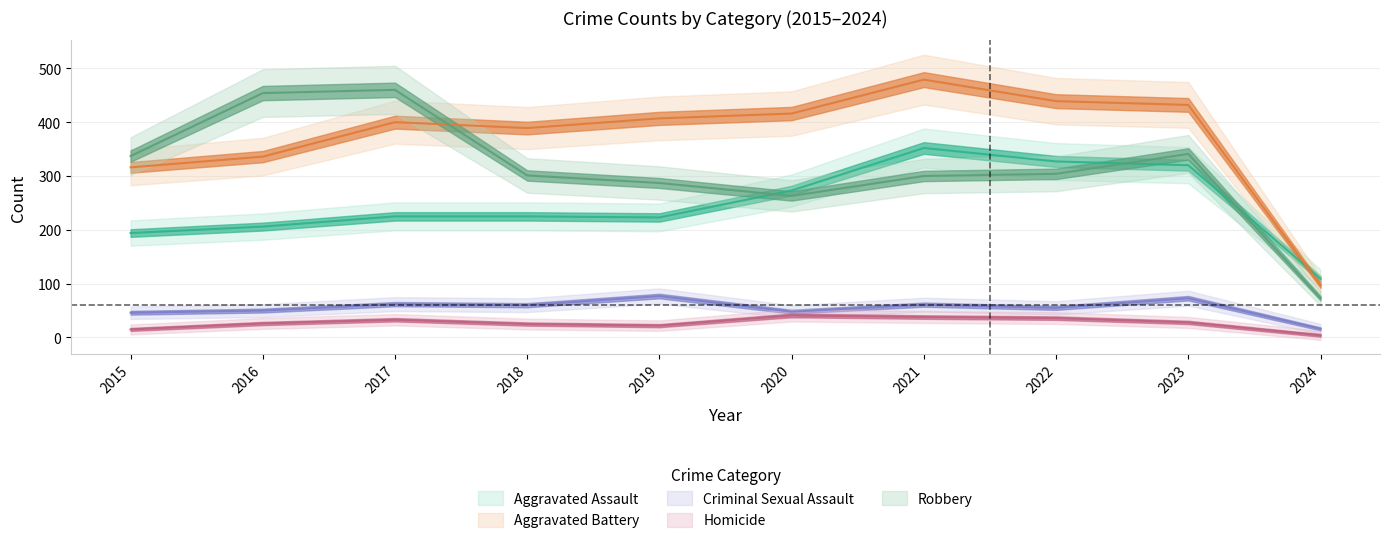

Reading left to right, transcribe all the data shown in this chart.

Aggravated Assault: 2015=194	2016=206	2017=225	2018=225	2019=223	2020=273	2021=352	2022=327	2023=320	2024=109
Aggravated Battery: 2015=316	2016=336	2017=400	2018=389	2019=407	2020=416	2021=479	2022=439	2023=432	2024=97
Criminal Sexual Assault: 2015=46	2016=50	2017=62	2018=60	2019=77	2020=48	2021=61	2022=55	2023=73	2024=16
Homicide: 2015=15	2016=26	2017=33	2018=25	2019=22	2020=41	2021=38	2022=36	2023=28	2024=4
Robbery: 2015=337	2016=454	2017=460	2018=301	2019=287	2020=263	2021=300	2022=304	2023=341	2024=73